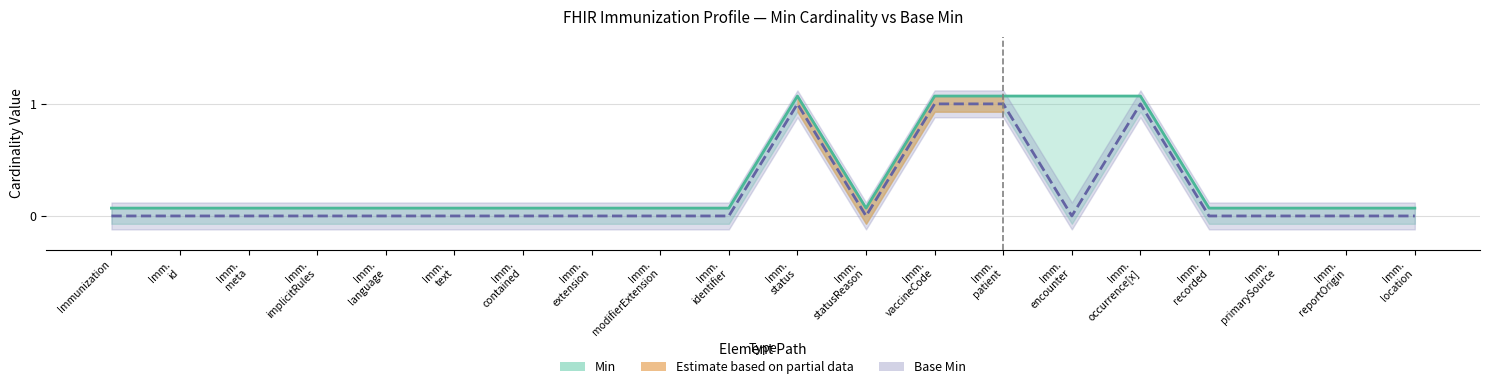

What is the spread (max minus min) of values at Imm.
modifierExtension?

0.1